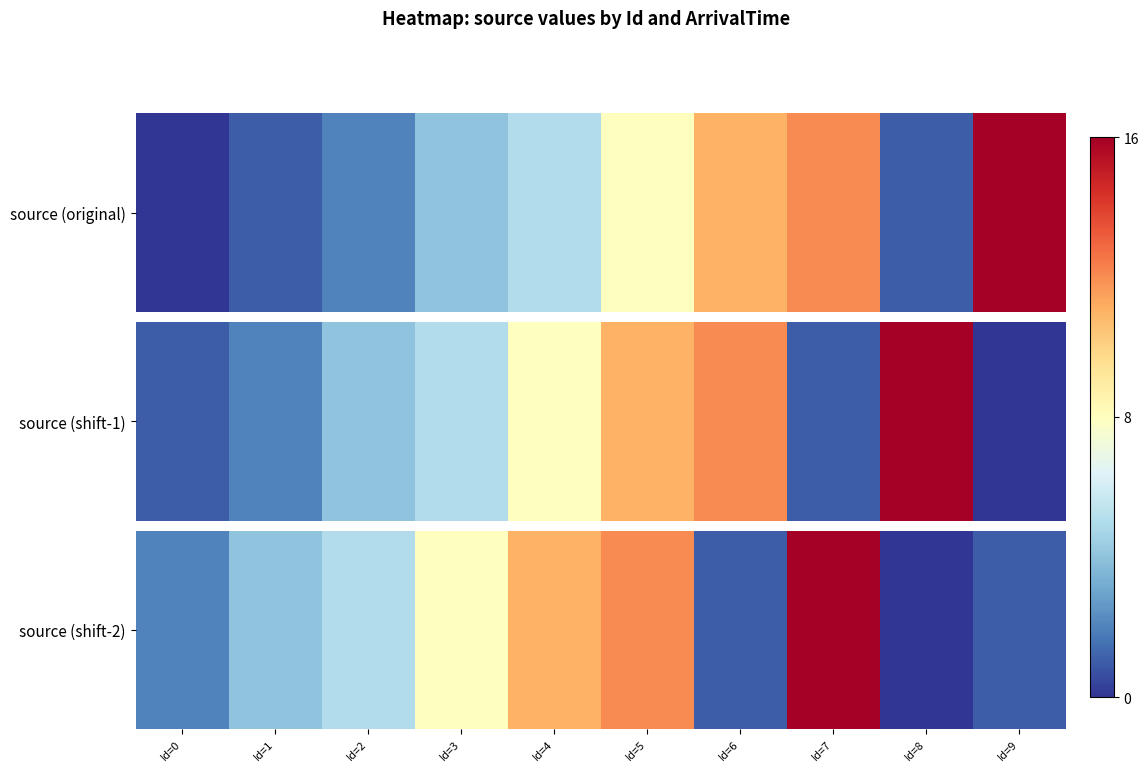

What is the sum of the values at Id=3 and Id=8?

8